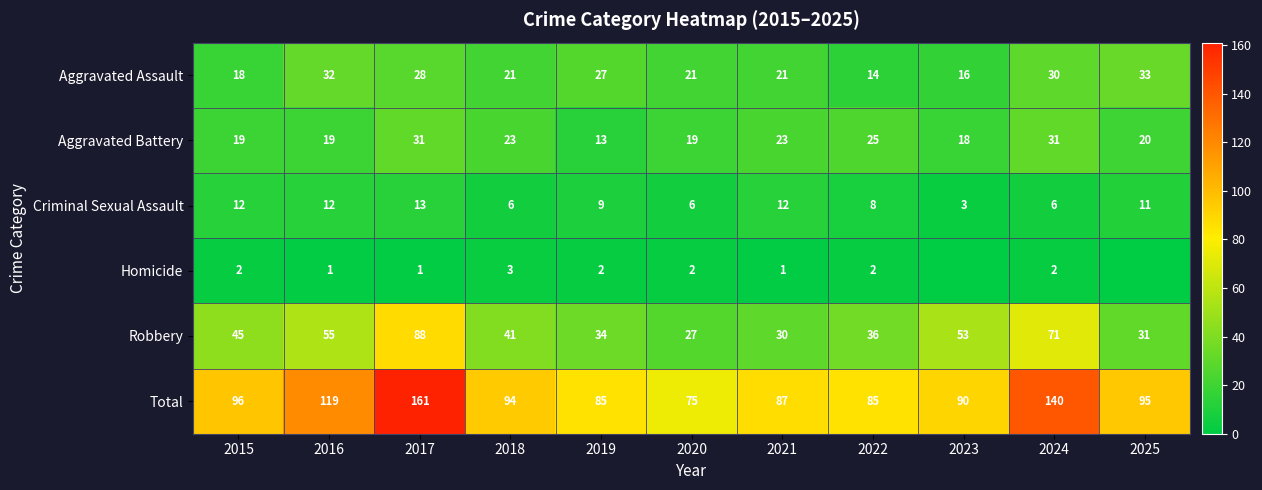

The value of Robbery at 2020 is 27. True or false?

True